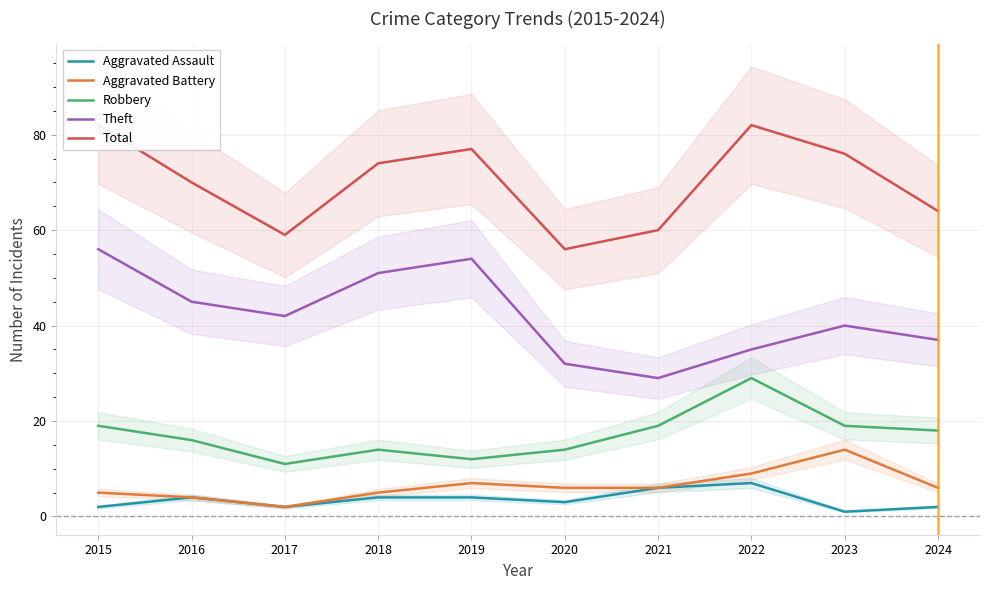

True or false: Robbery and Aggravated Assault cross at least once.

False